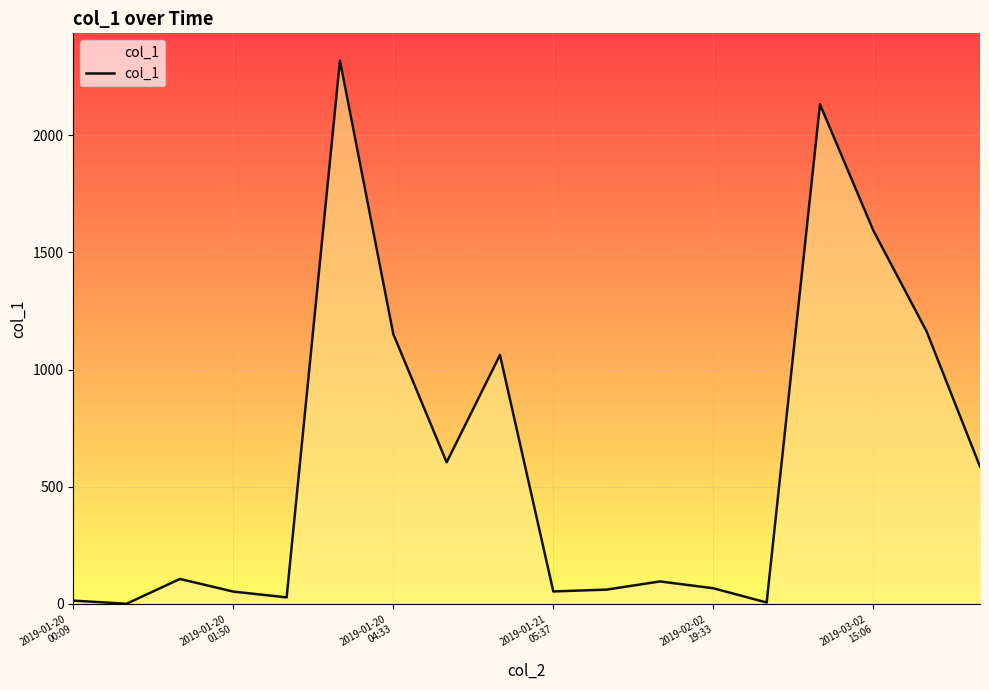

What is the maximum value shown in the chart?

2319.7